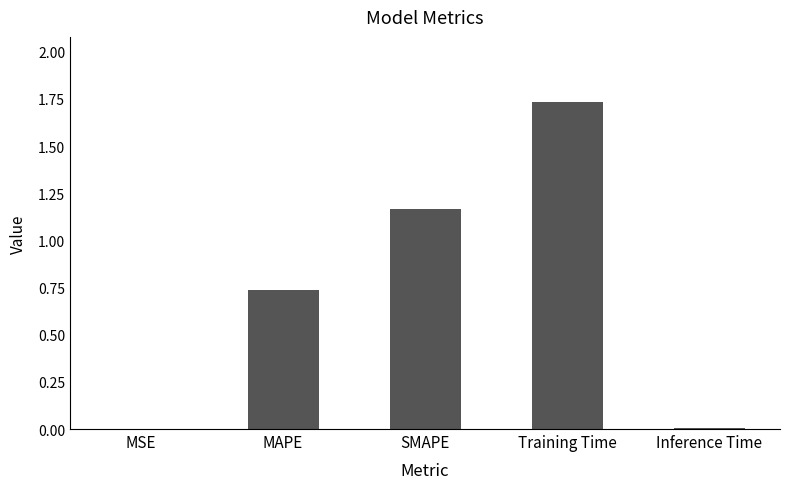

Which has a higher value, MSE or SMAPE?

SMAPE